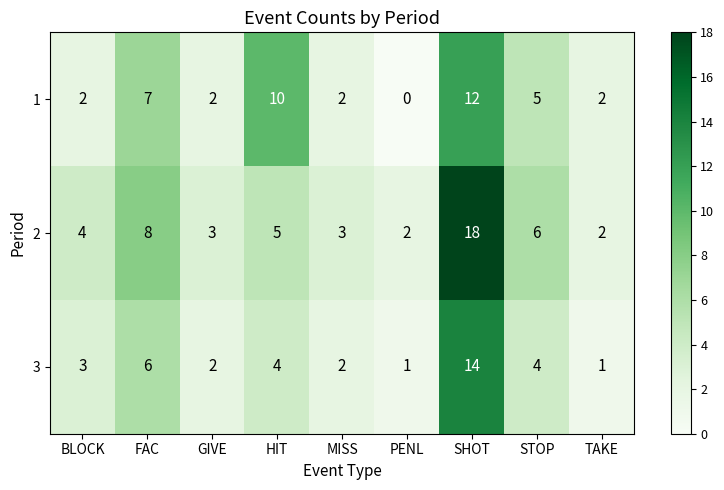

Rank the series by their maximum value, from lowest to highest.

1, 3, 2